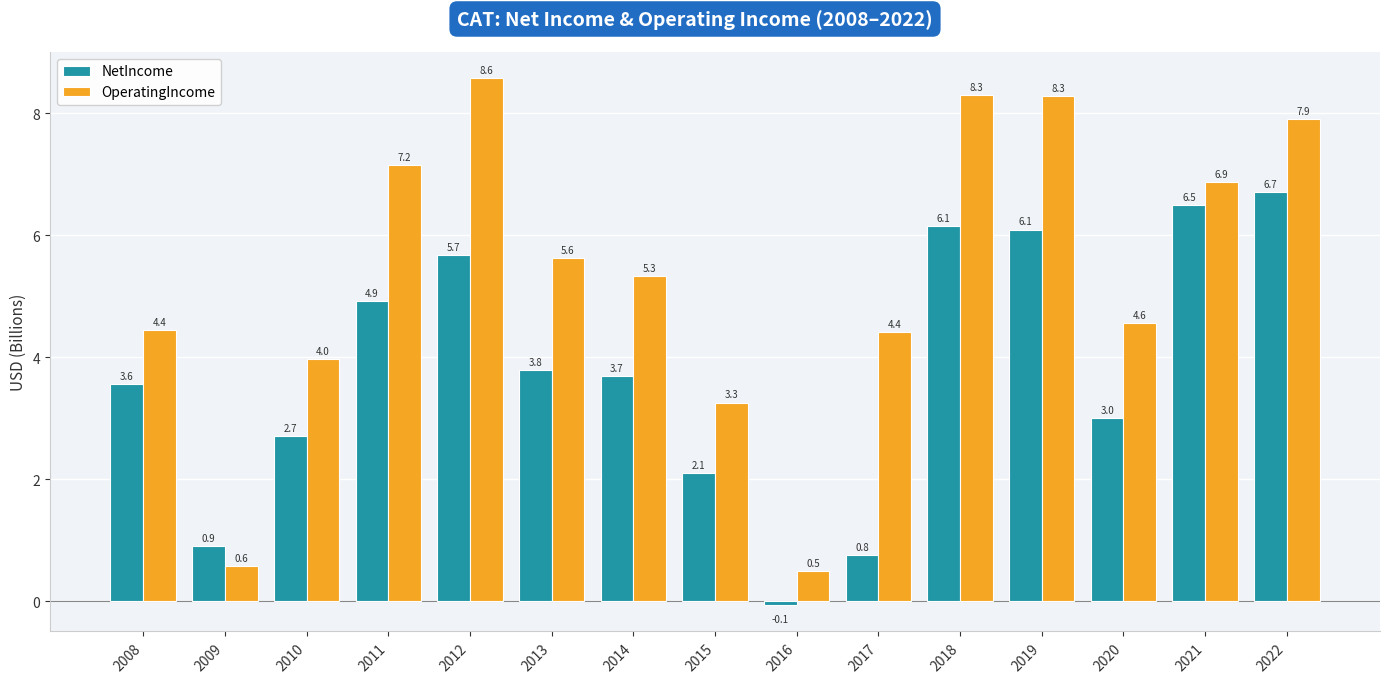

What is the total value across all series at 2012?

14.3